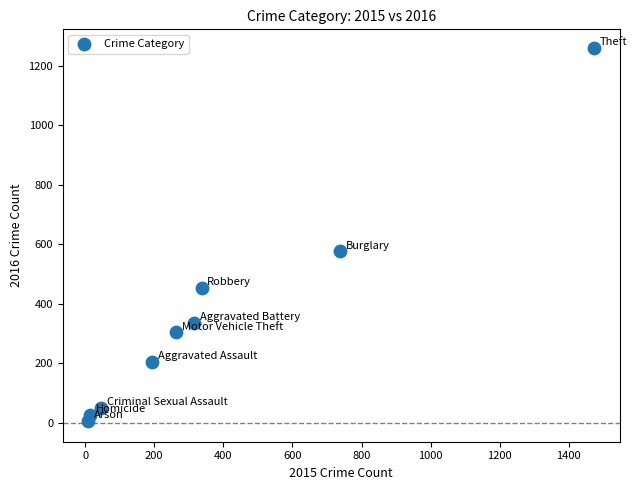

What is the average X value?

377